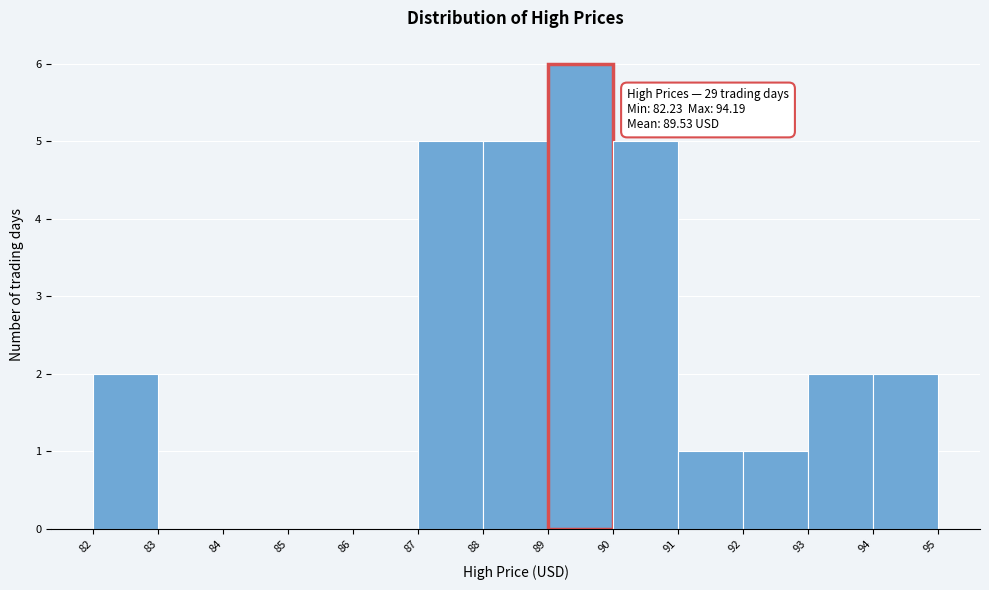

Which range on the x-axis has the tallest bar?

89 to 90